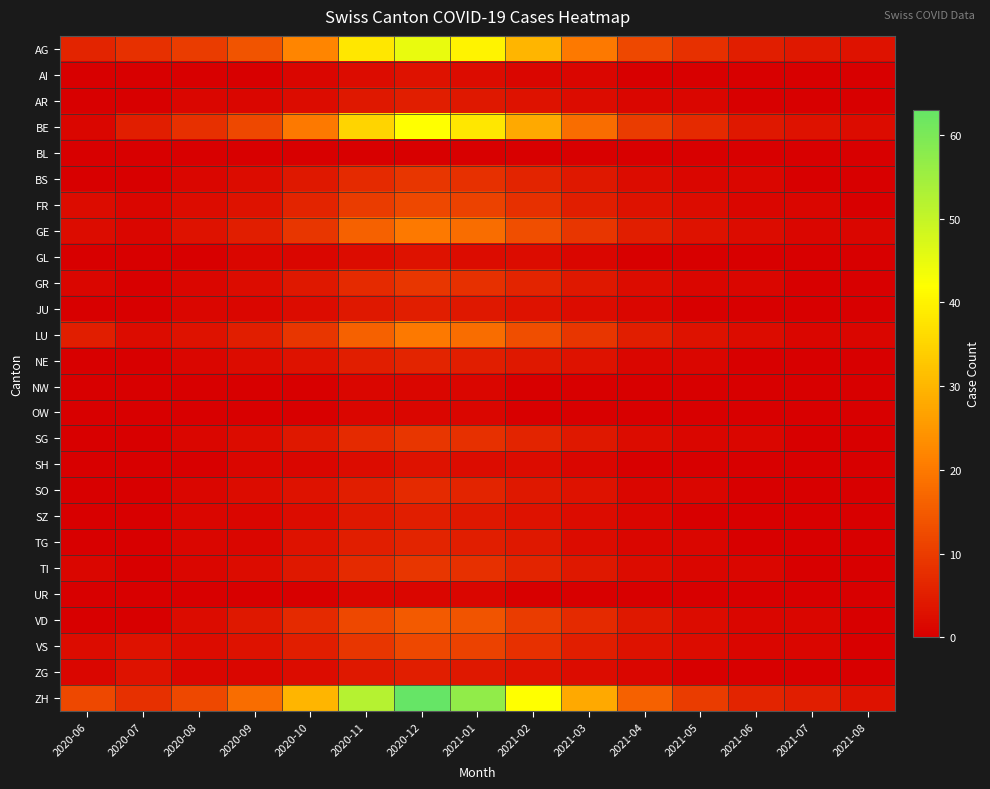

What is the difference between the highest and lowest values at 2021-04?

16